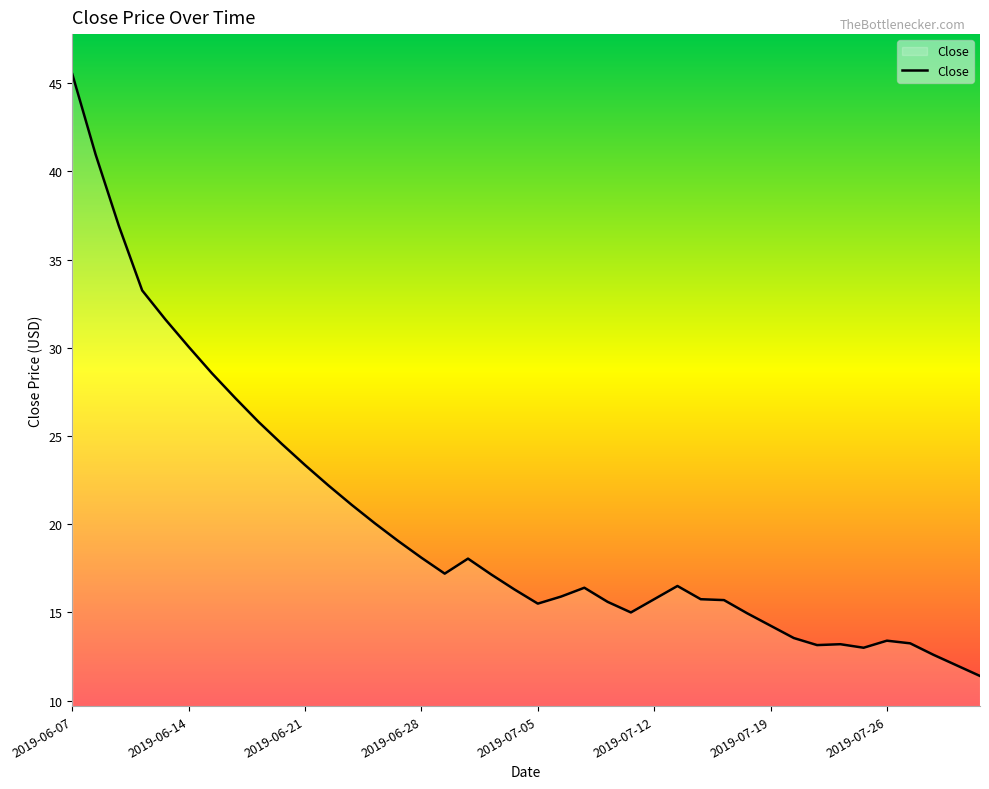

What is the greatest value displayed?

45.5